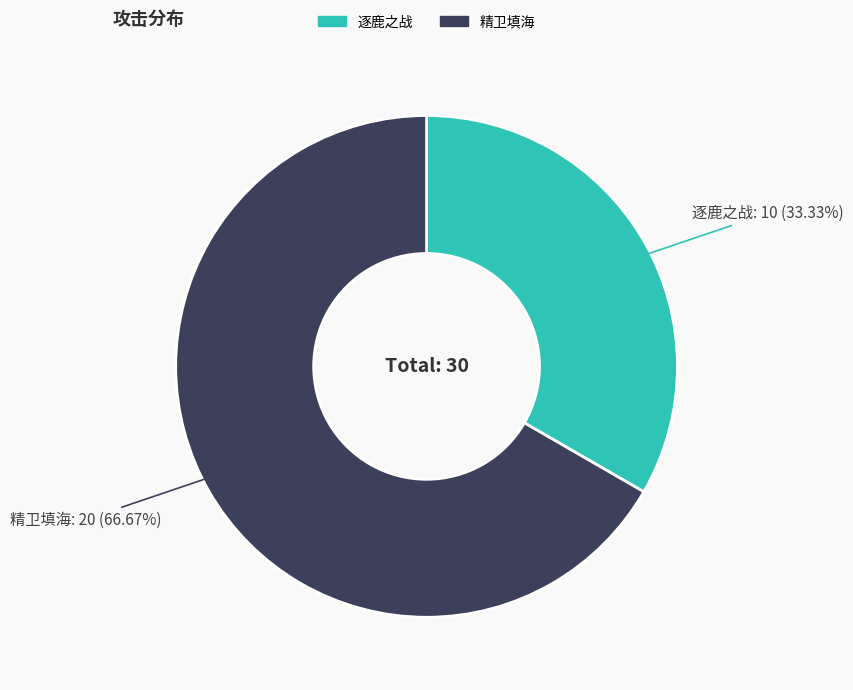

How much of the chart is everything except 逐鹿之战?

66.7%